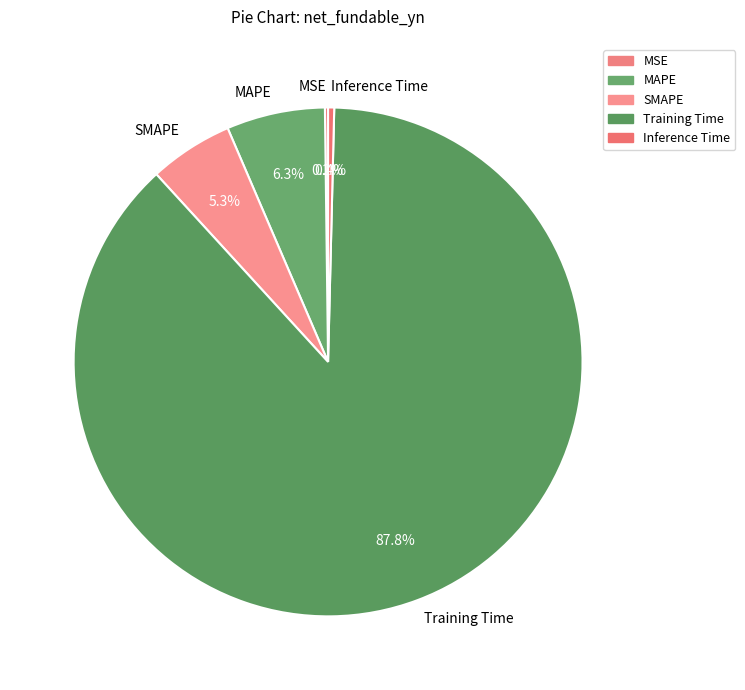

Combined, do MAPE and Inference Time account for over 50%?

No